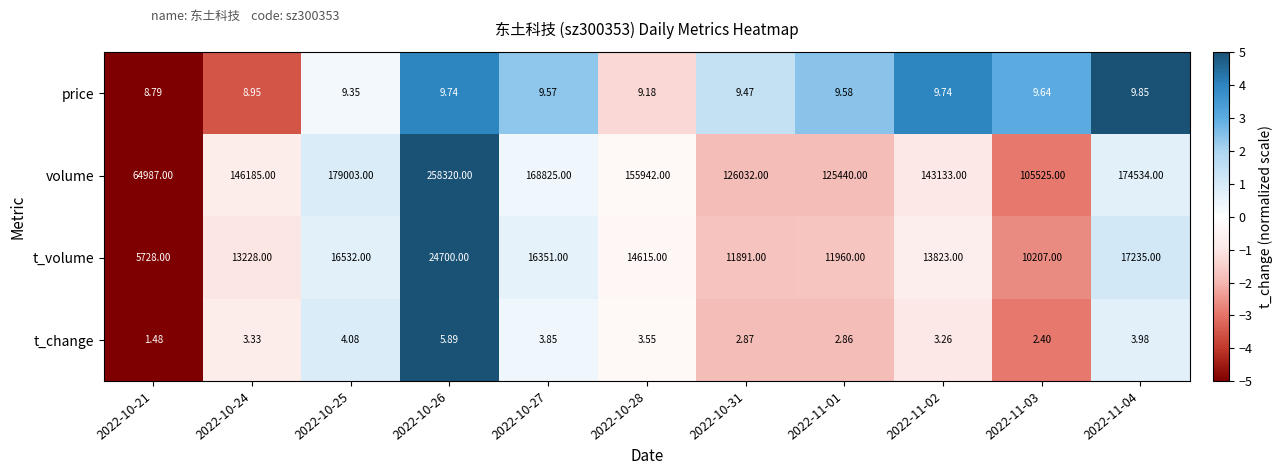

Which series has the largest range (max minus min)?

volume